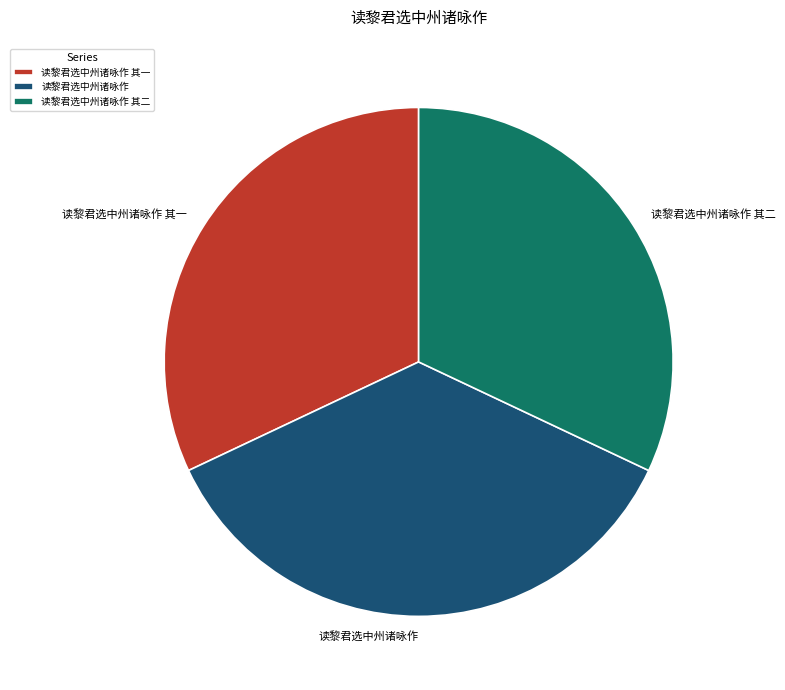

Do 读黎君选中州诸咏作 其一 and 读黎君选中州诸咏作 其二 together represent more than half of the pie?

Yes